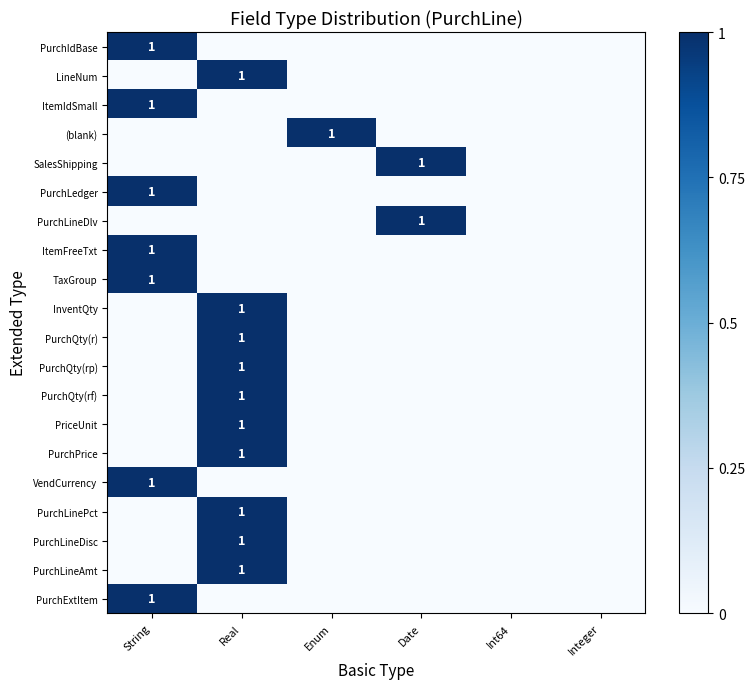

Is it true that PurchIdBase equals 1 at String?

True